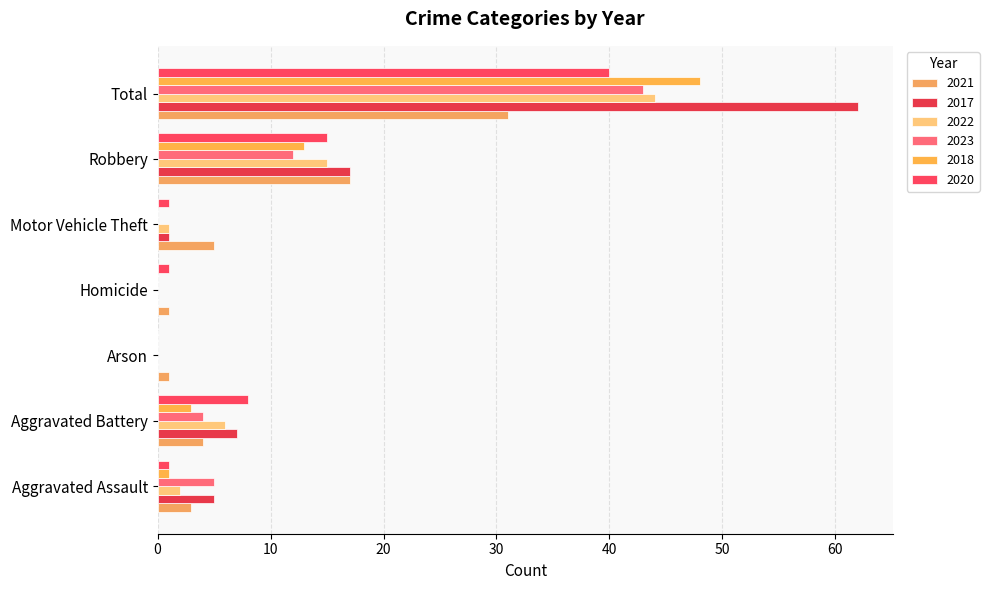

What value does the 2022 series have at Robbery, to the nearest 10?

20